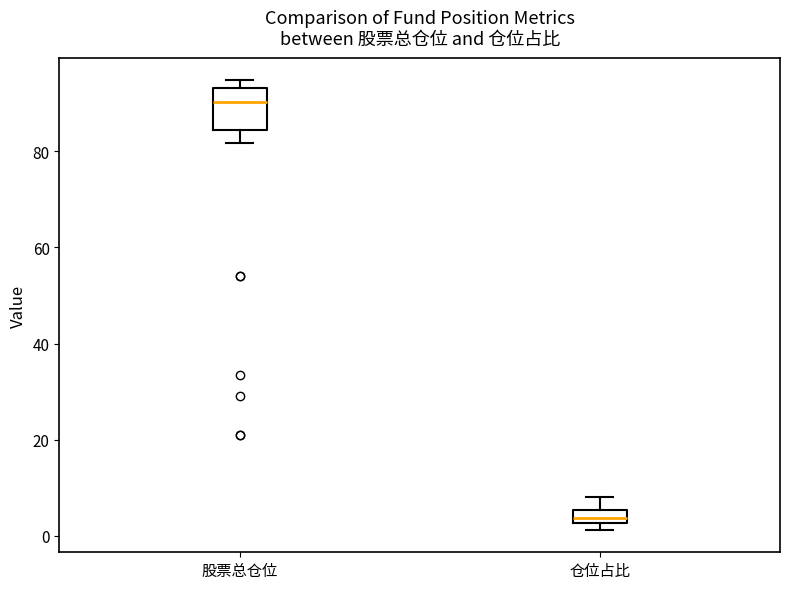

Which box is the tallest, from its lower edge to its upper edge?

股票总仓位